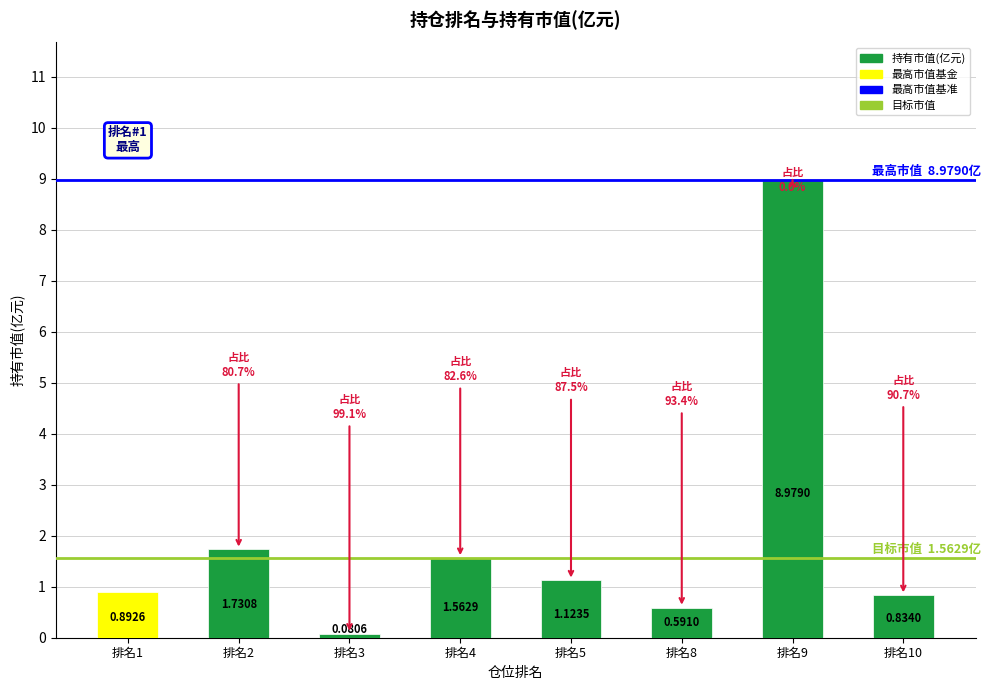

Where is the data nearest to the value 4?

排名2